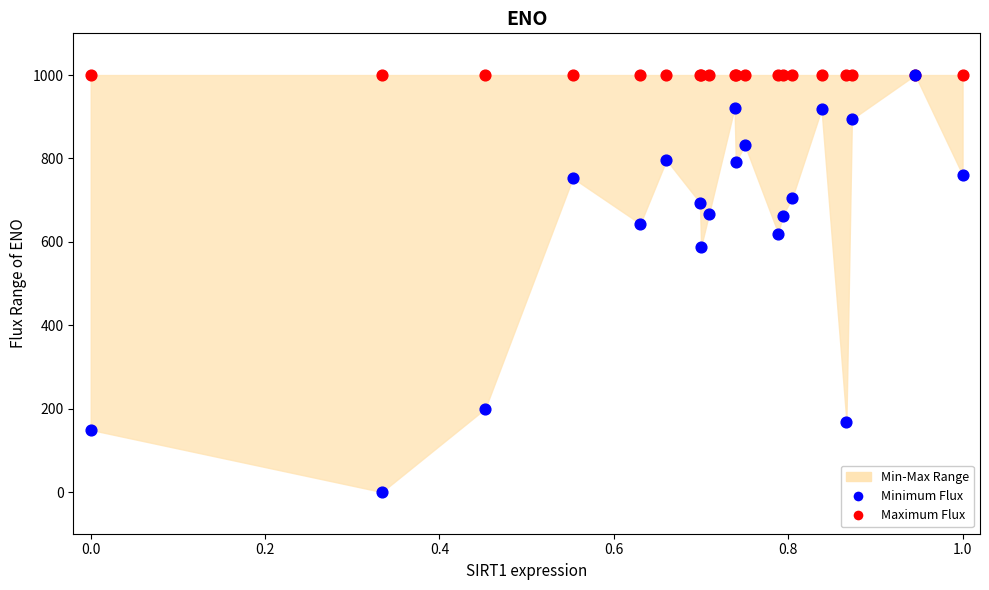

In the Minimum Flux series, what Y value is closest to 500?

588.2